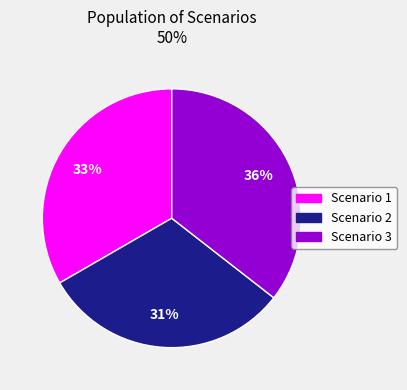

True or false: Scenario 3 accounts for 22% of the total.

False